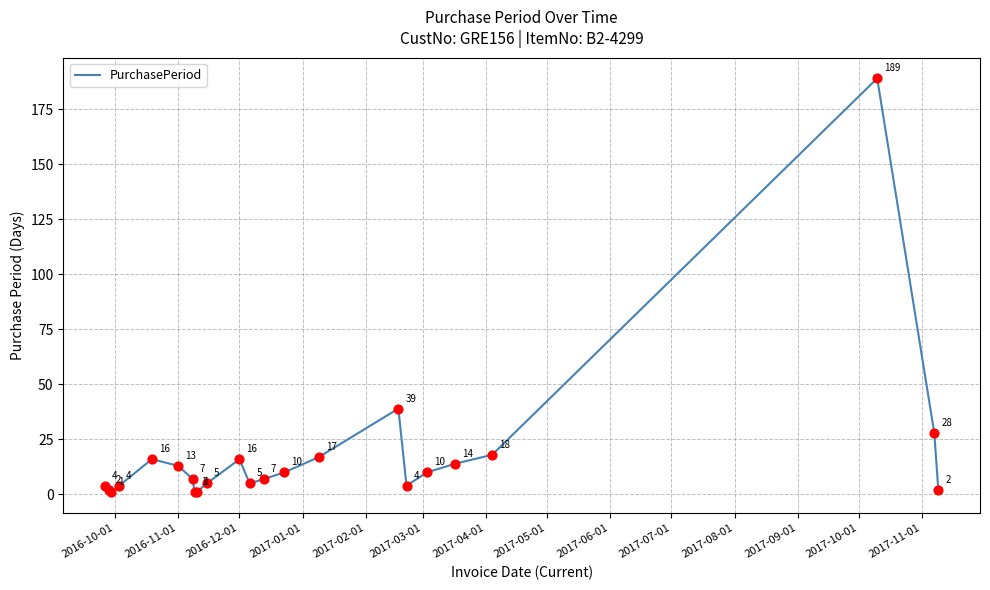

What is the difference between the maximum and minimum values?

188